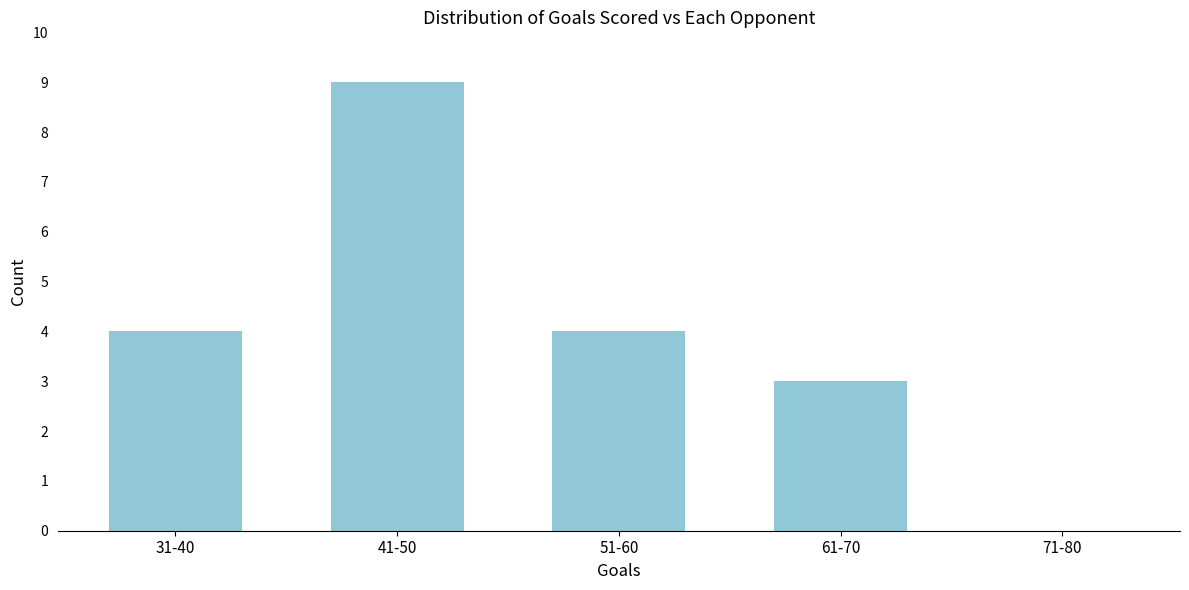

Reading left to right, what are all the values shown in this chart?

31-40=4	41-50=9	51-60=4	61-70=3	71-80=0